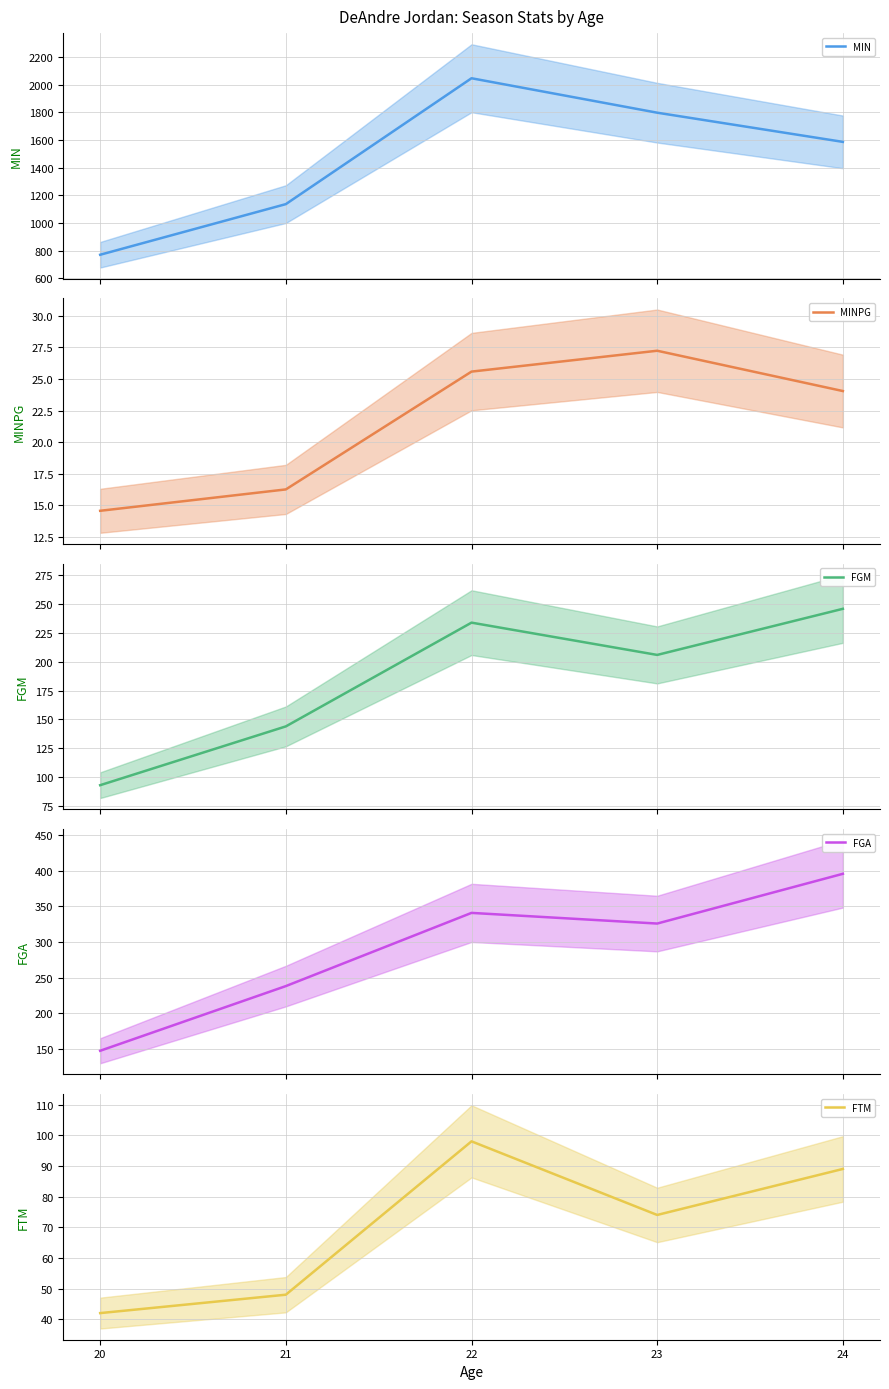

Rank the categories by FGM value from highest to lowest.

24, 22, 23, 21, 20